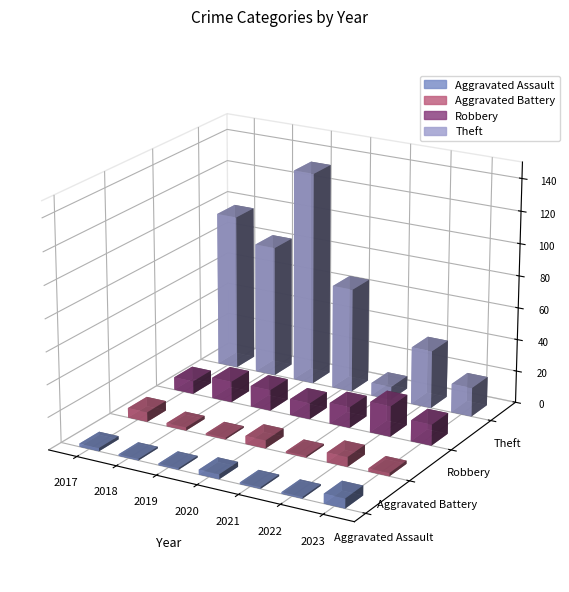

What is the minimum value for Aggravated Battery?

1